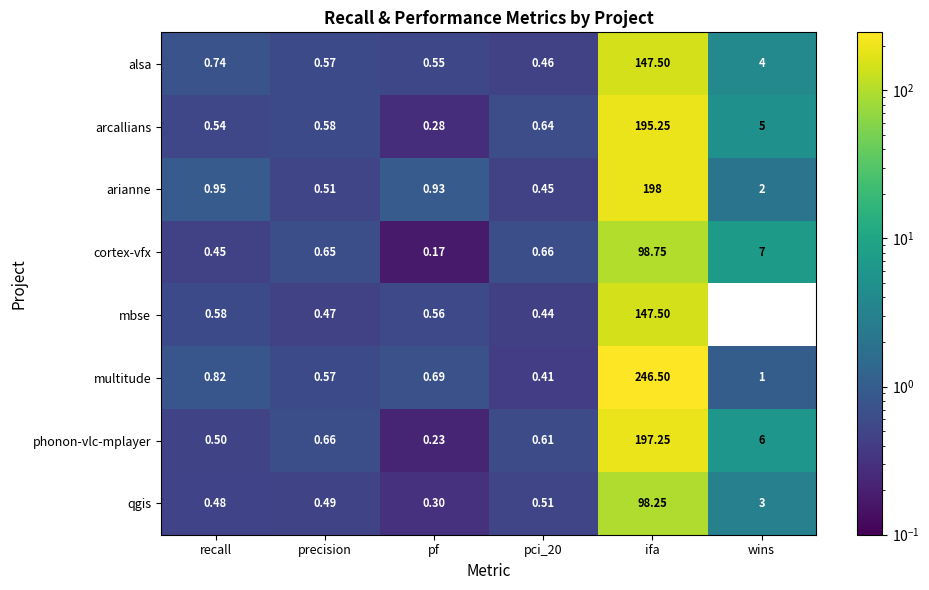

Which series has the largest total across all categories?

multitude